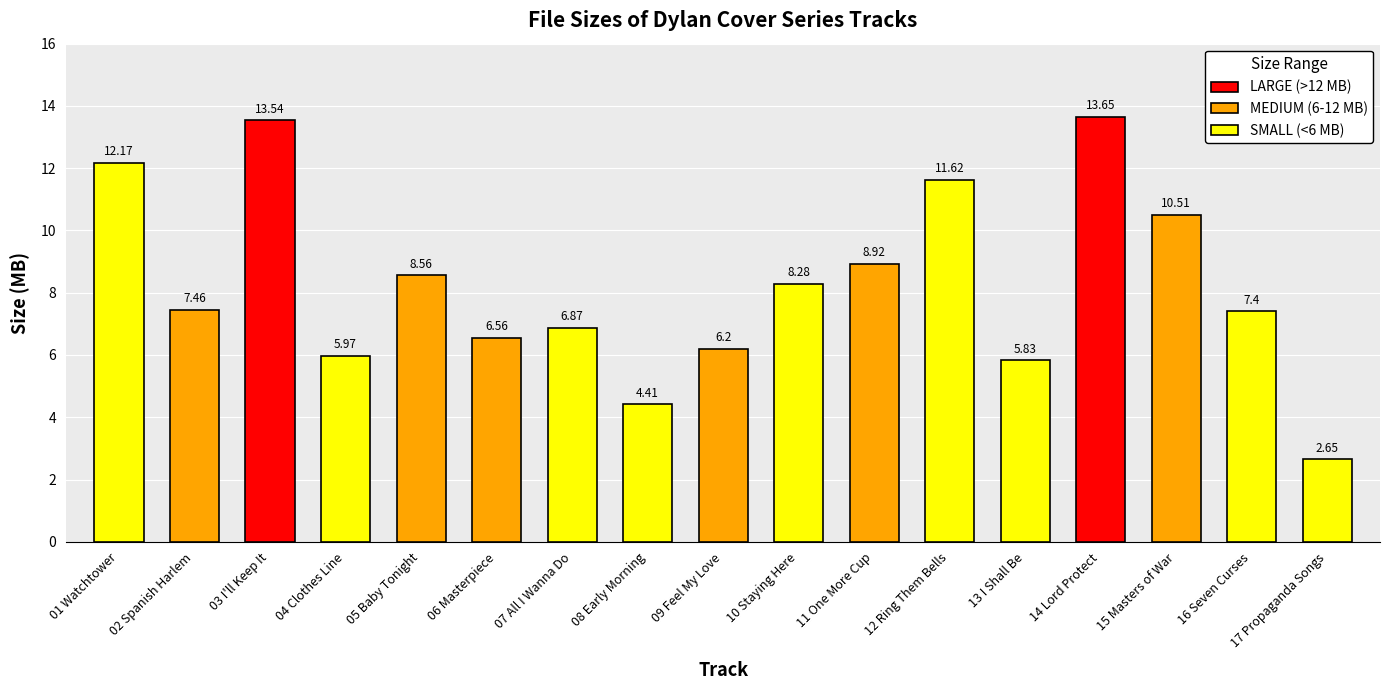

Between 03 I'll Keep It and 14 Lord Protect, which is larger?

14 Lord Protect